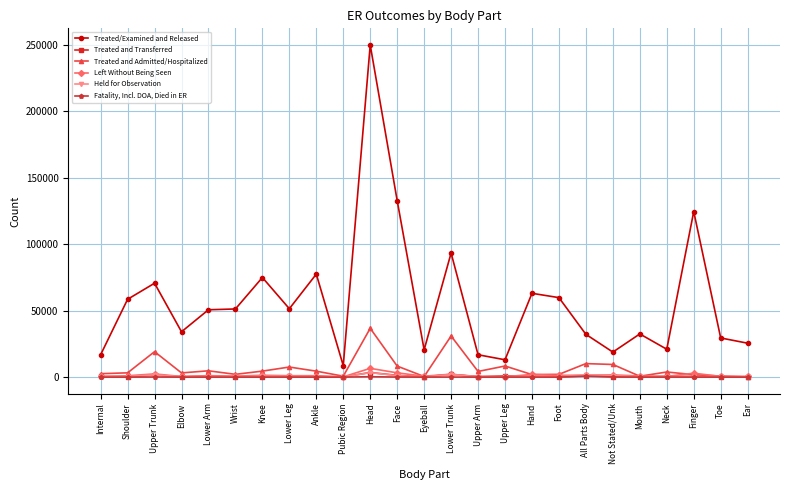

Does the chart have visible grid lines?

Yes